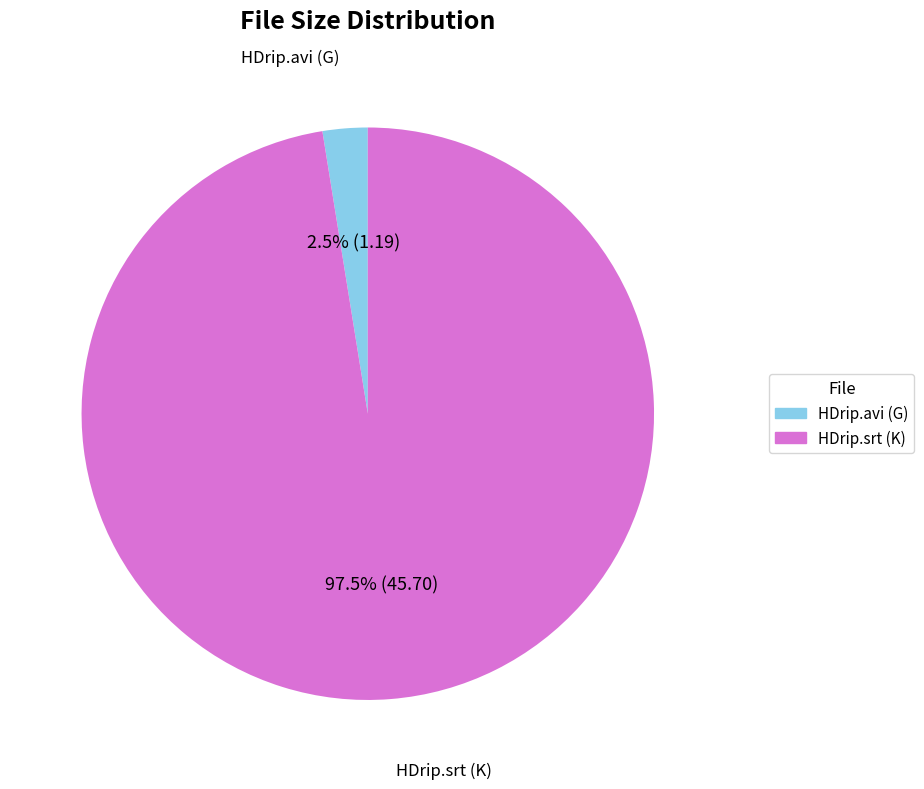

Which category accounts for the majority?

HDrip.srt (K)